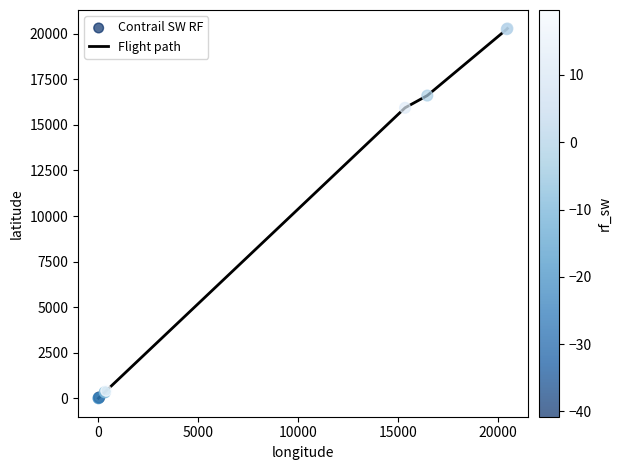

What is the maximum value shown in the chart?

20289.0